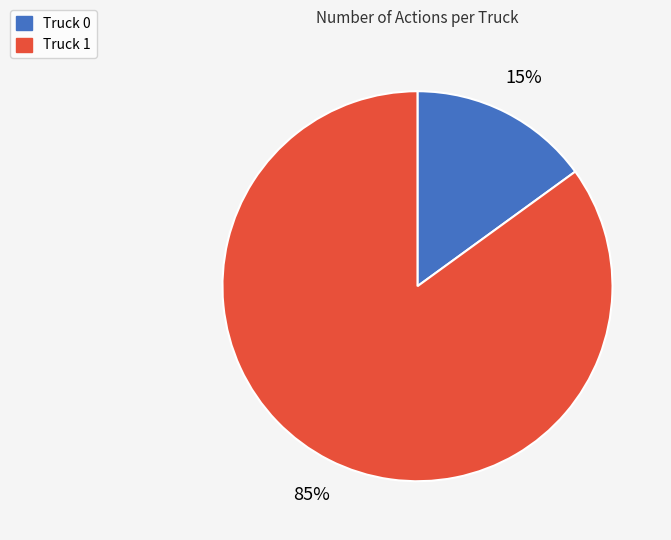

Which has a higher value, Truck 0 or Truck 1?

Truck 1